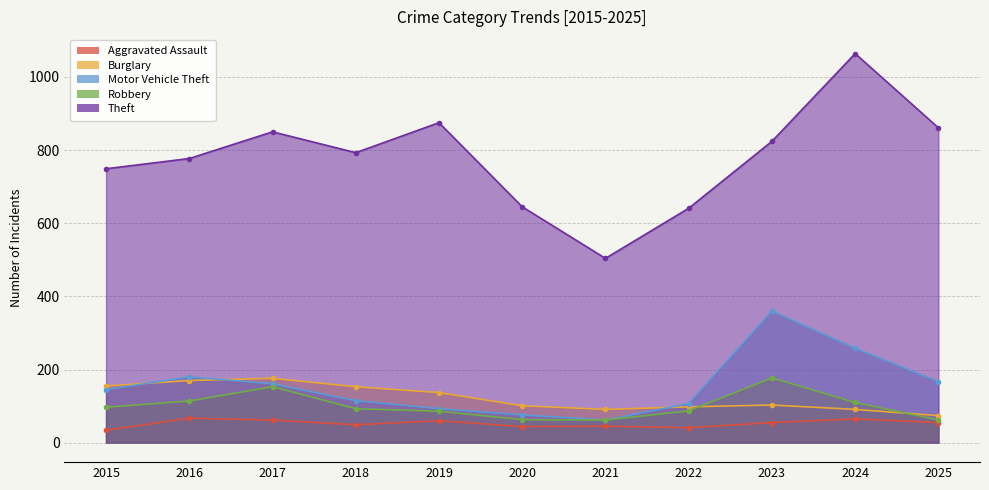

What is the sum of all Aggravated Assault values?

577